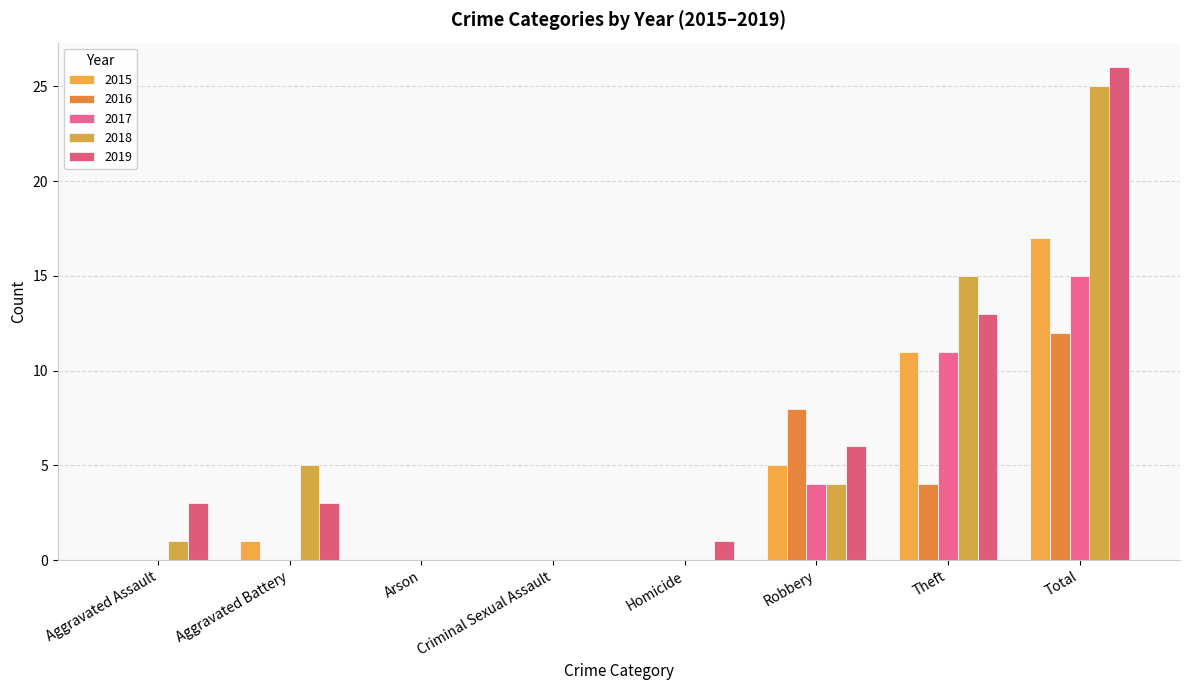

Which has a higher value, Robbery or Arson?

Robbery